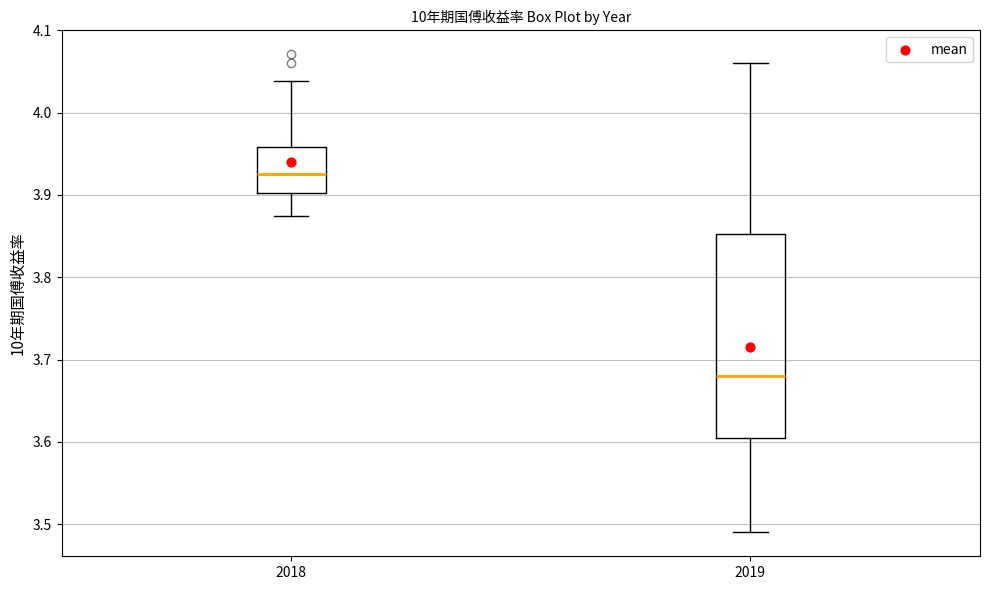

Reading left to right, transcribe this box plot: for each box, give where its median line is, the range the box spans, and where its two whiskers end, as read against the y-axis. The values are not printed on the chart, so give them approximately, as read against the axis.

2018: median 3.93, box 3.90 to 3.96, whiskers 3.87 to 4.04
2019: median 3.68, box 3.60 to 3.85, whiskers 3.49 to 4.06